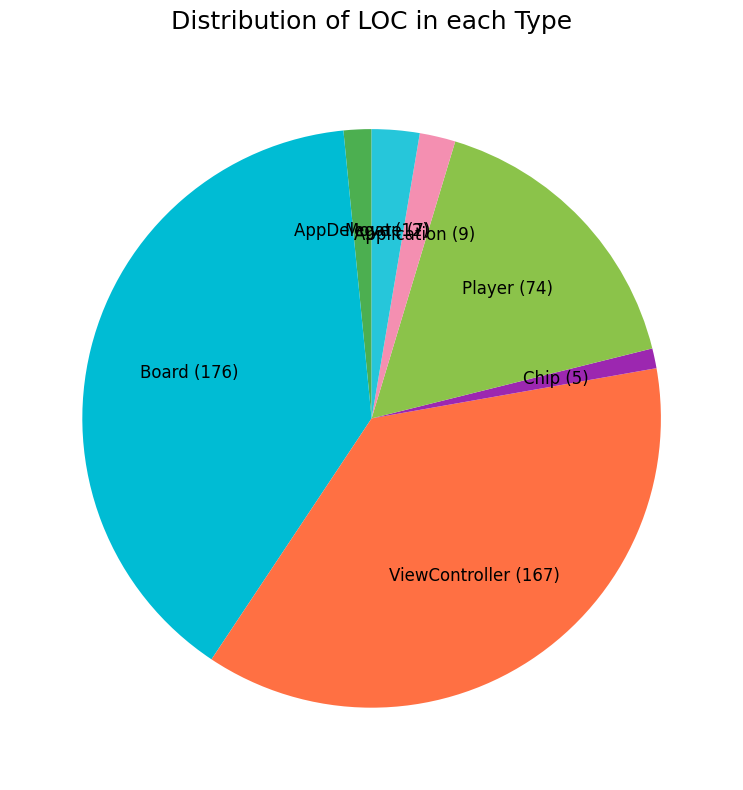

Count the number of slices in the pie.

7